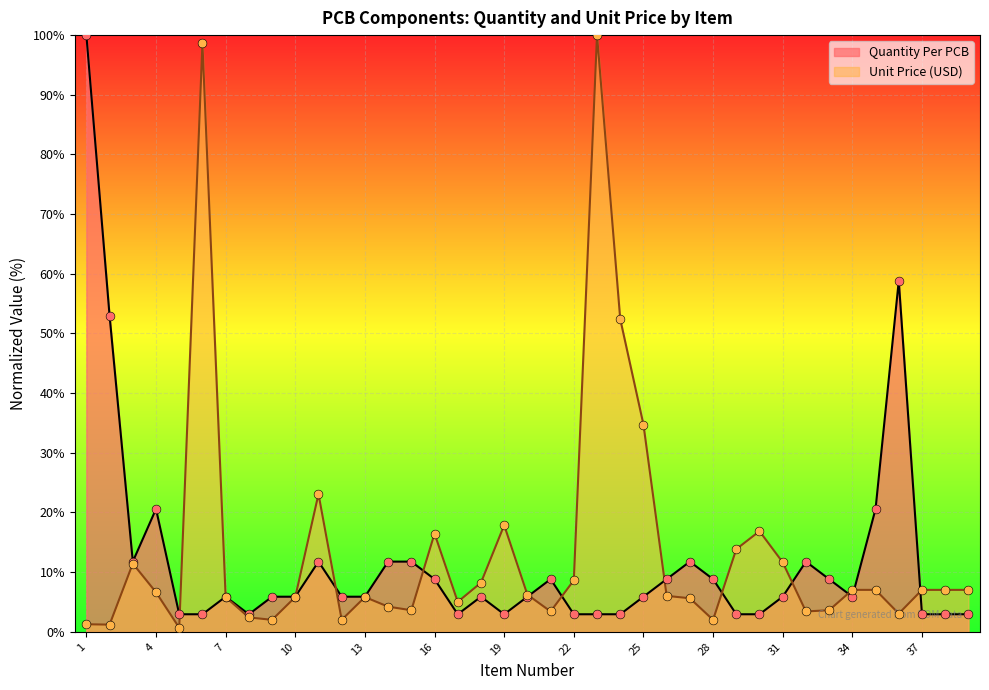

At which category is the sum across all series the highest?

23